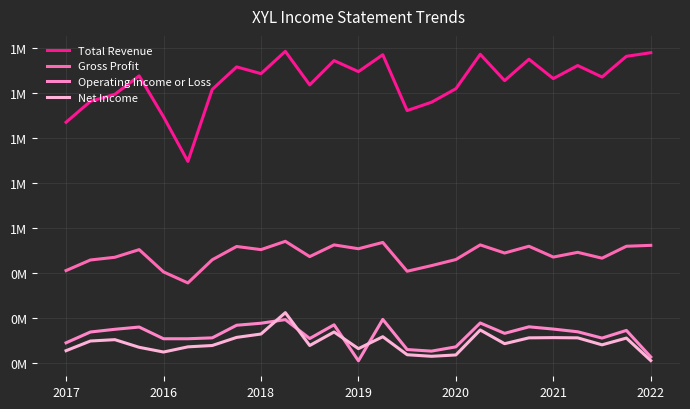

Does the chart have visible grid lines?

Yes